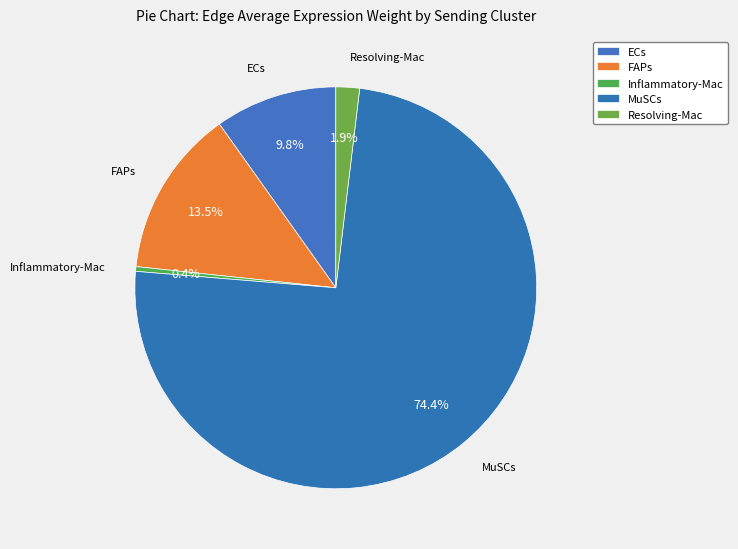

True or false: Inflammatory-Mac accounts for 0% of the total.

True